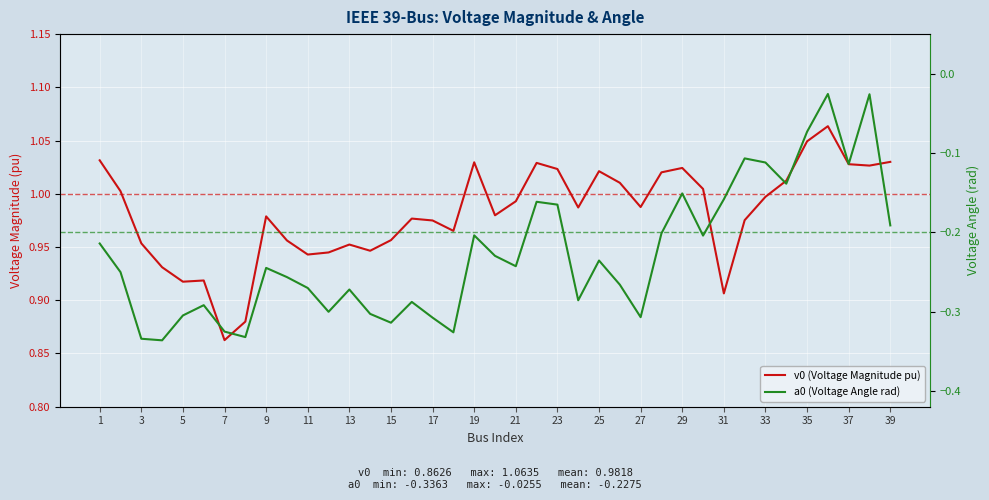

What is the value of the v0 (Voltage Magnitude pu) point at the 38th from the left?

1.0